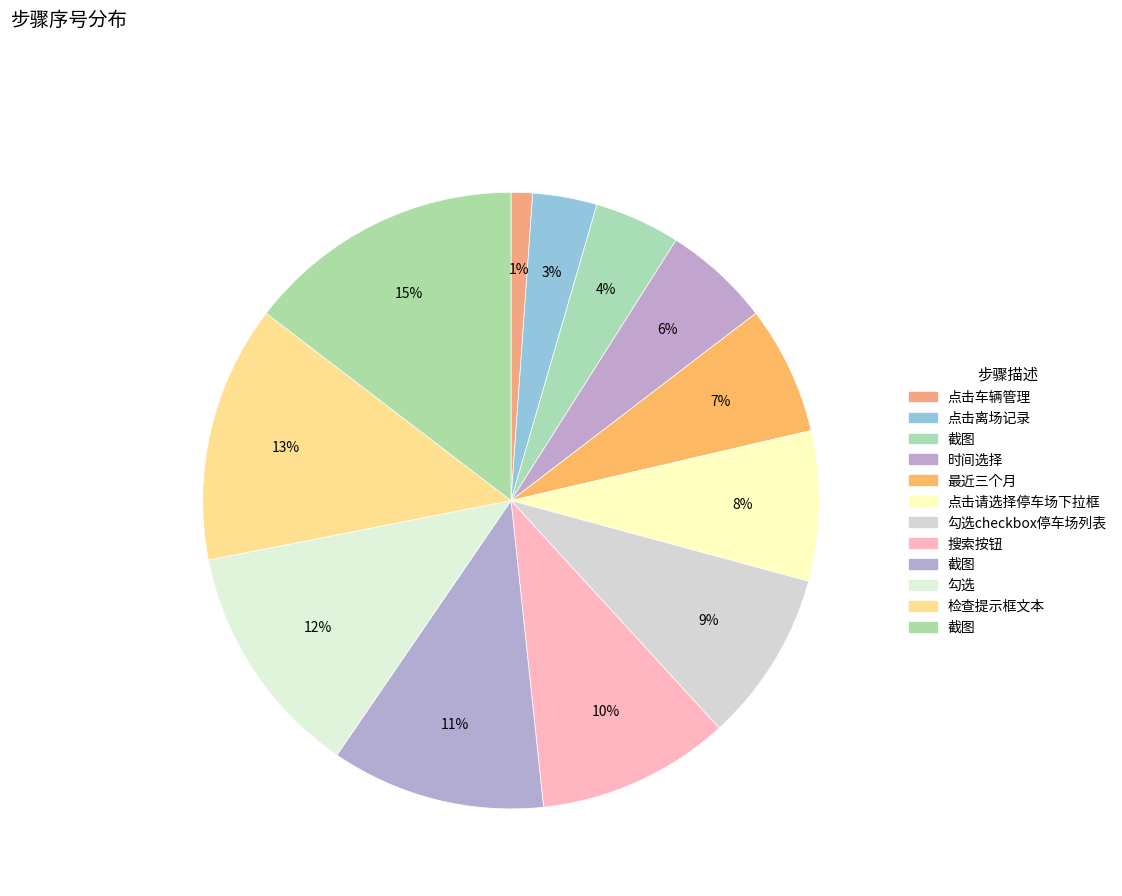

How many slices are in this pie chart?

12